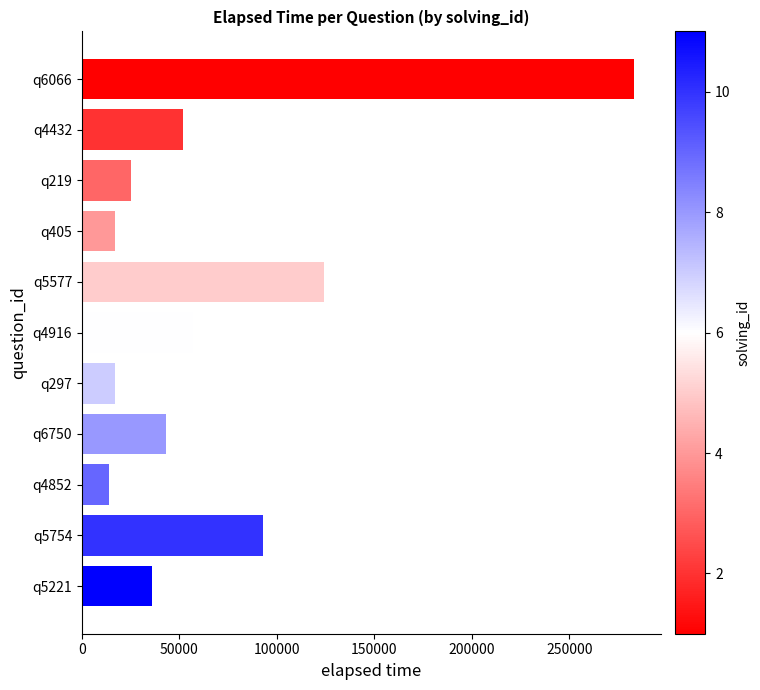

Reading top to bottom, transcribe all the data shown in this chart.

q6066=283000	q4432=52000	q219=25000	q405=17000	q5577=124000	q4916=57000	q297=17000	q6750=43000	q4852=14000	q5754=93000	q5221=36000